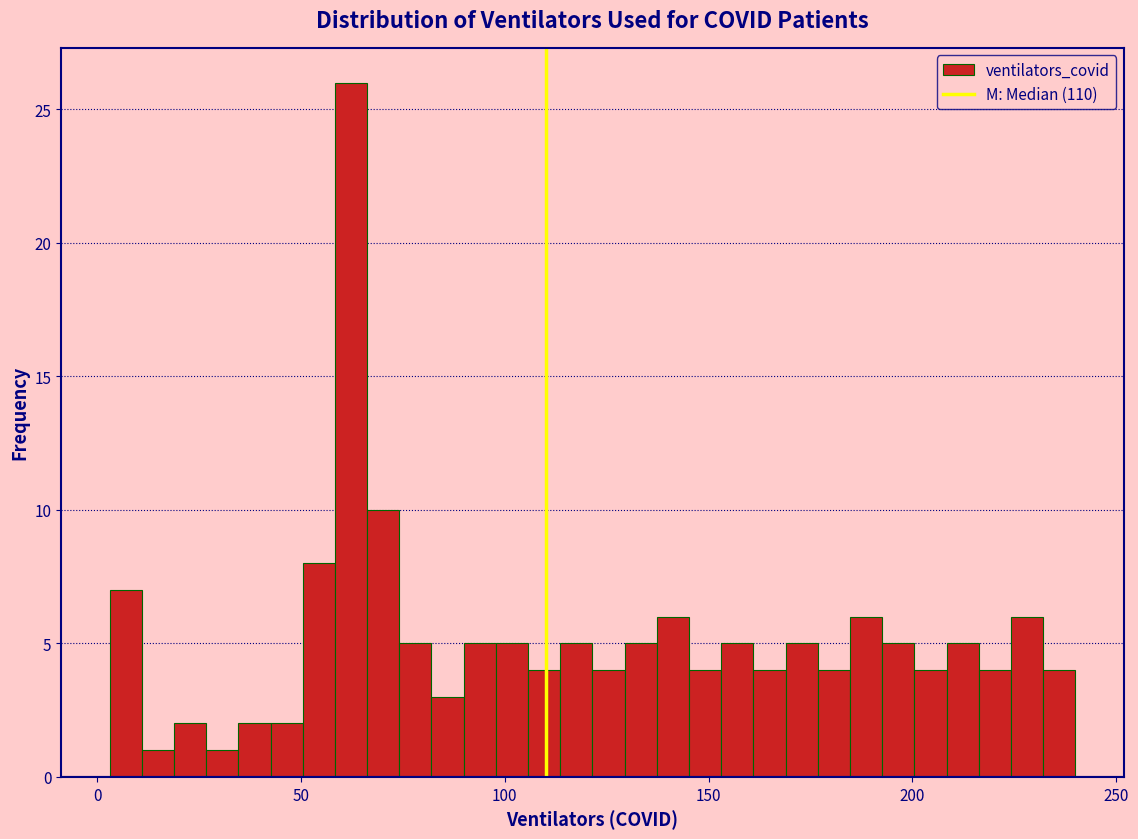

Read against the x-axis, roughly where is the centre of the tallest bar?

60